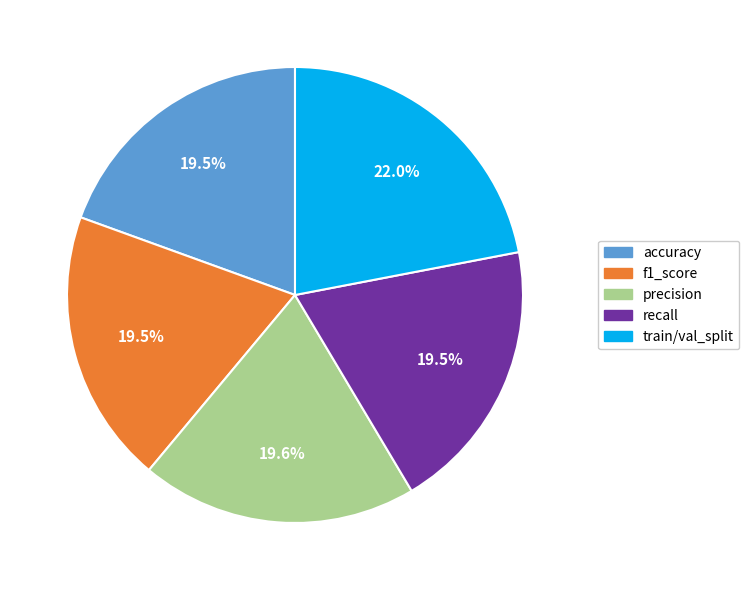

Is train/val_split the majority of the pie?

No